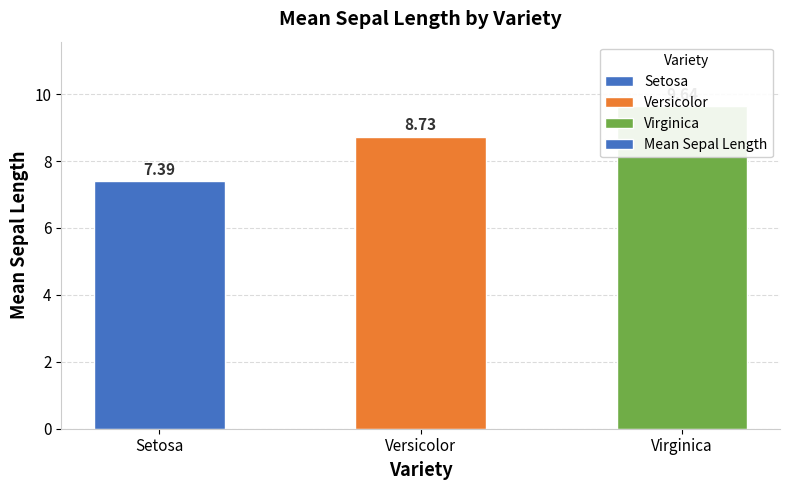

What is the ratio of the value at Virginica to the value at Versicolor?

1.1